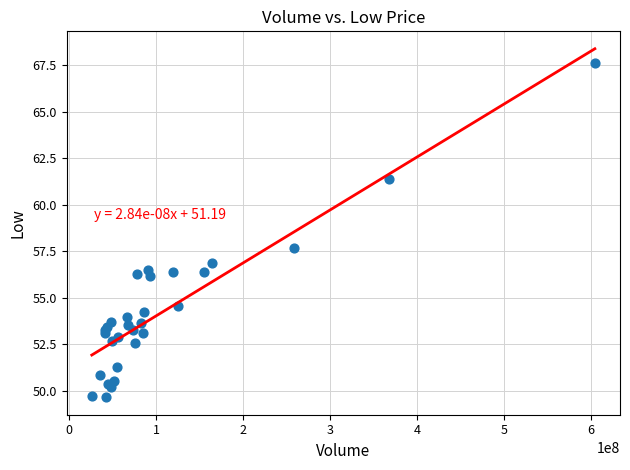

What Y value in the scatter plot is closest to 58?

57.7